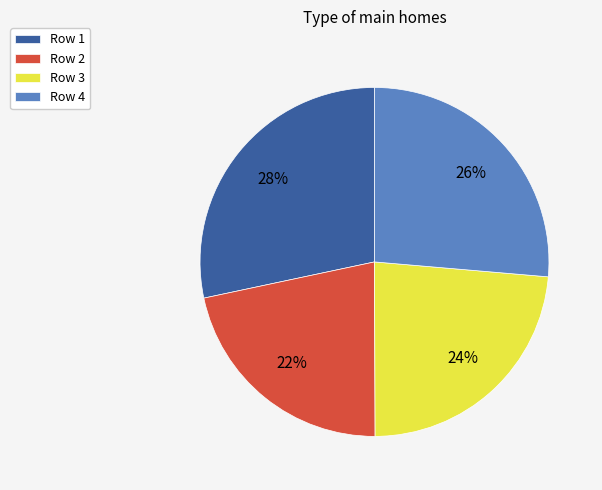

To the nearest percent, what percentage of the pie is Row 1?

28%